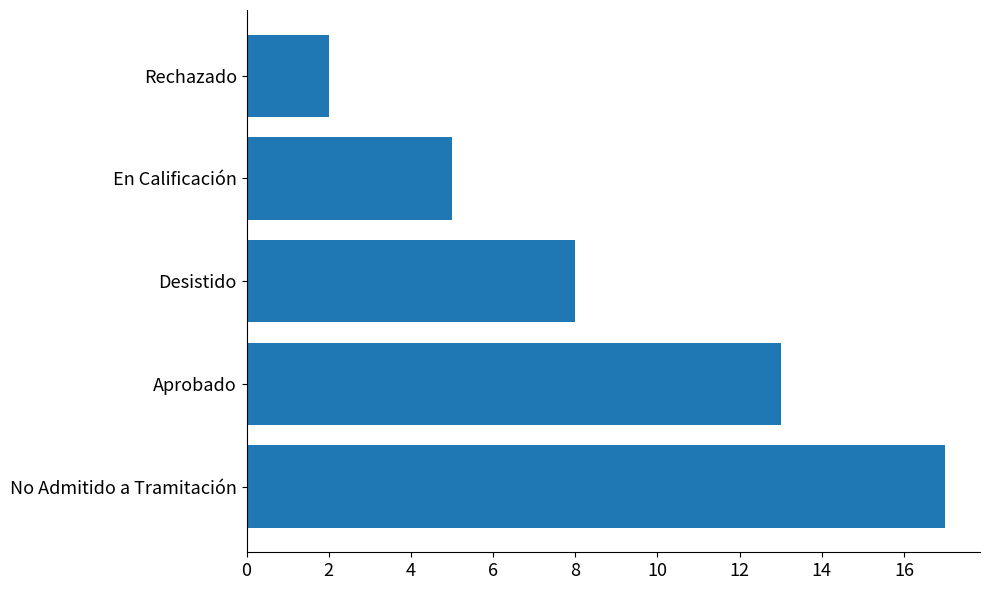

What is the change in value from No Admitido a Tramitación to Desistido?

-9